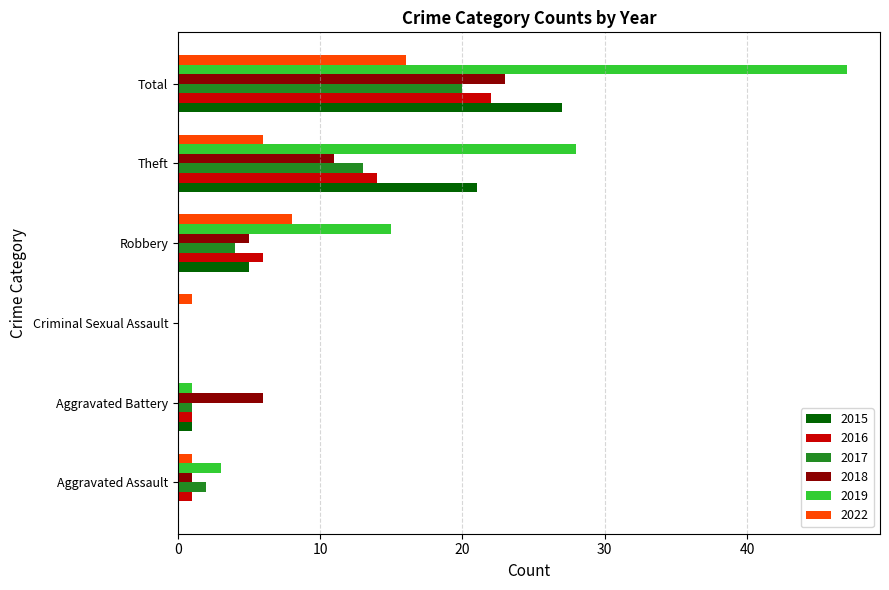

What is the sum of all 2022 values?

32